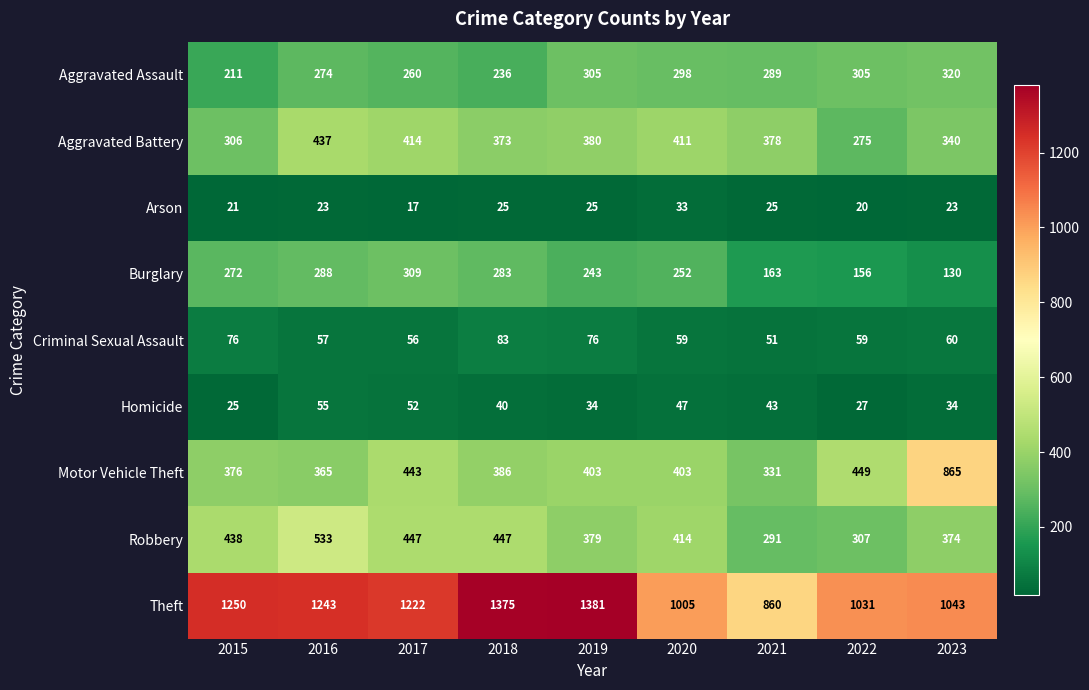

What is the total value across all series at 2018?

3248